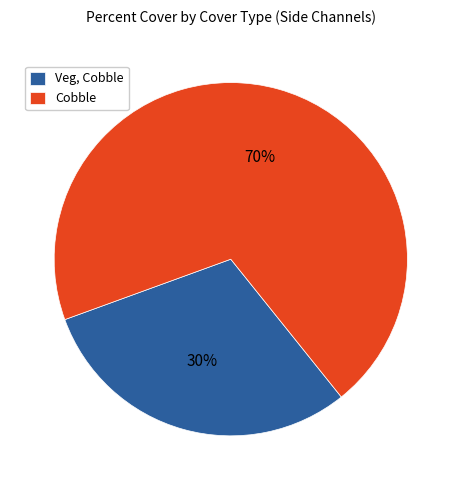

Is there any slice that represents more than half of the pie?

Yes